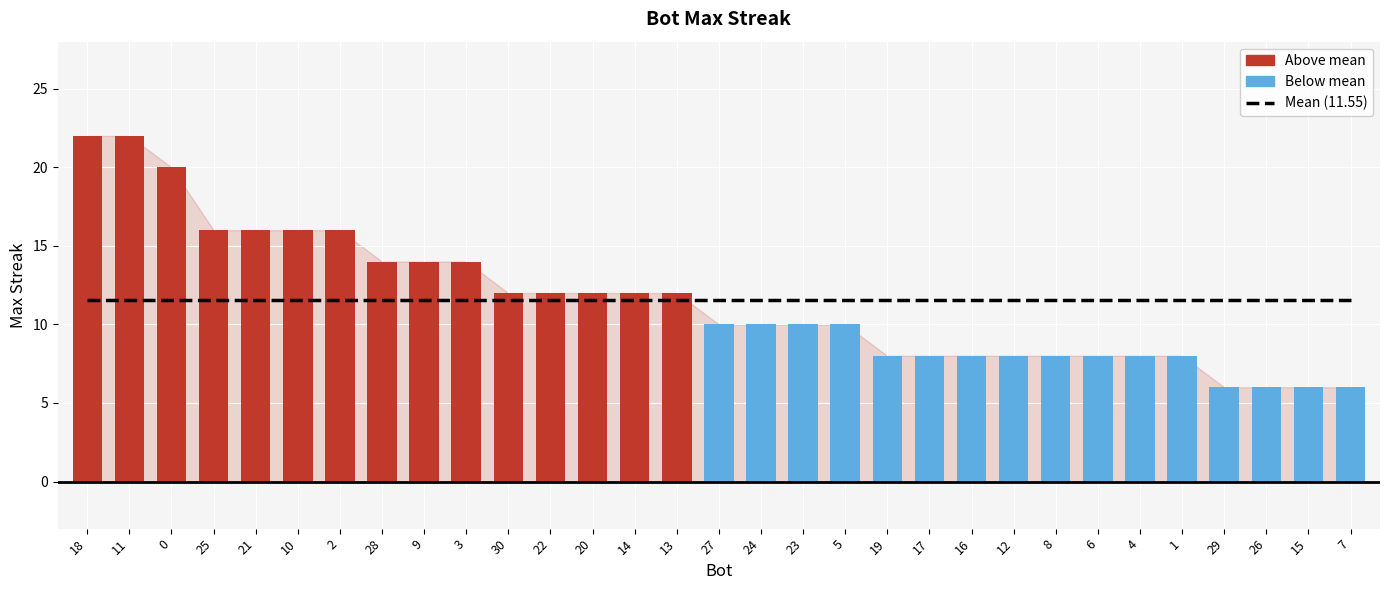

Which label corresponds to the largest value in the chart?

18